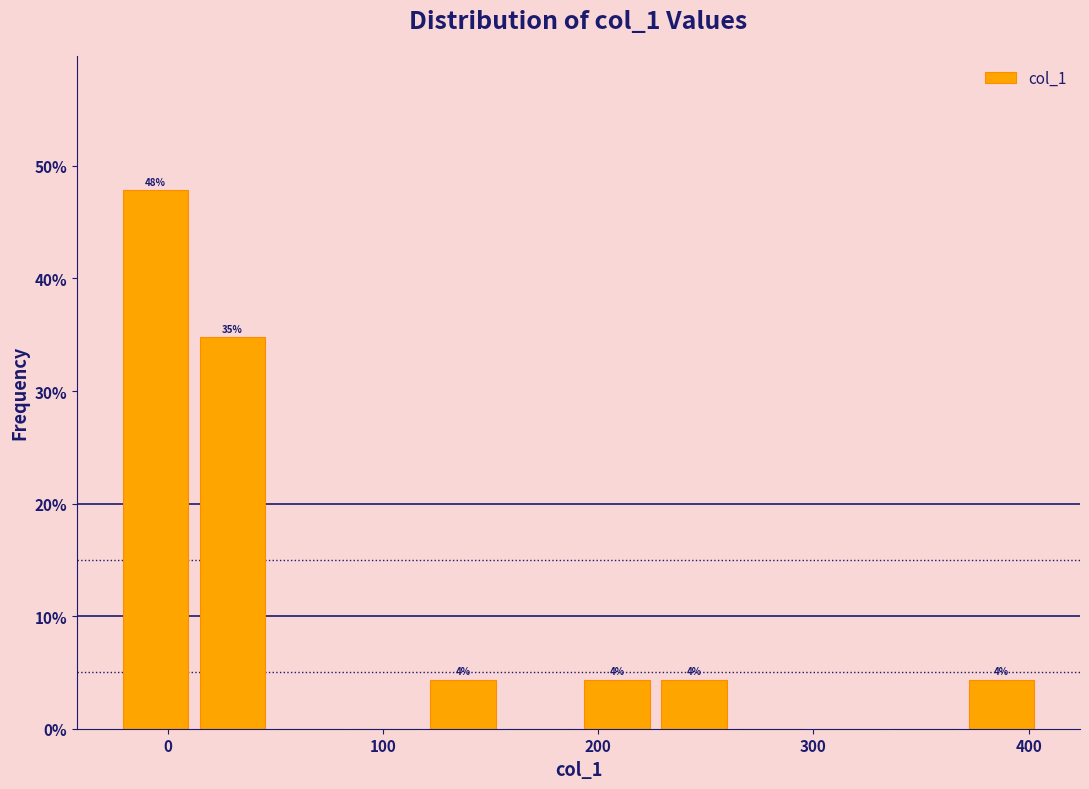

Read against the x-axis, roughly where is the centre of the tallest bar?

-10